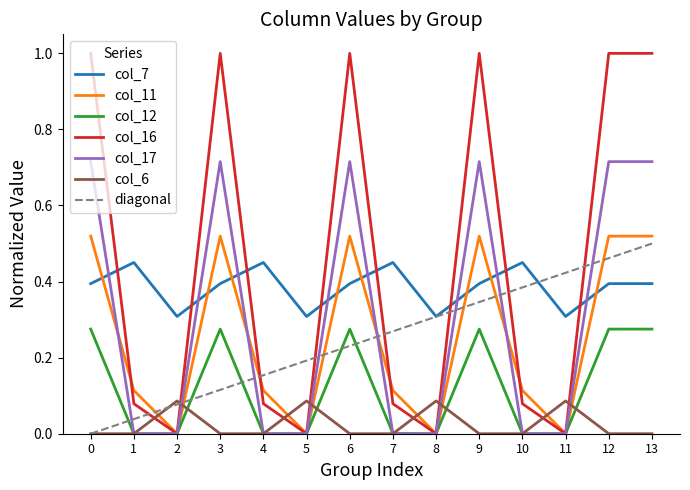

Does the chart display data point markers on the line(s)?

No